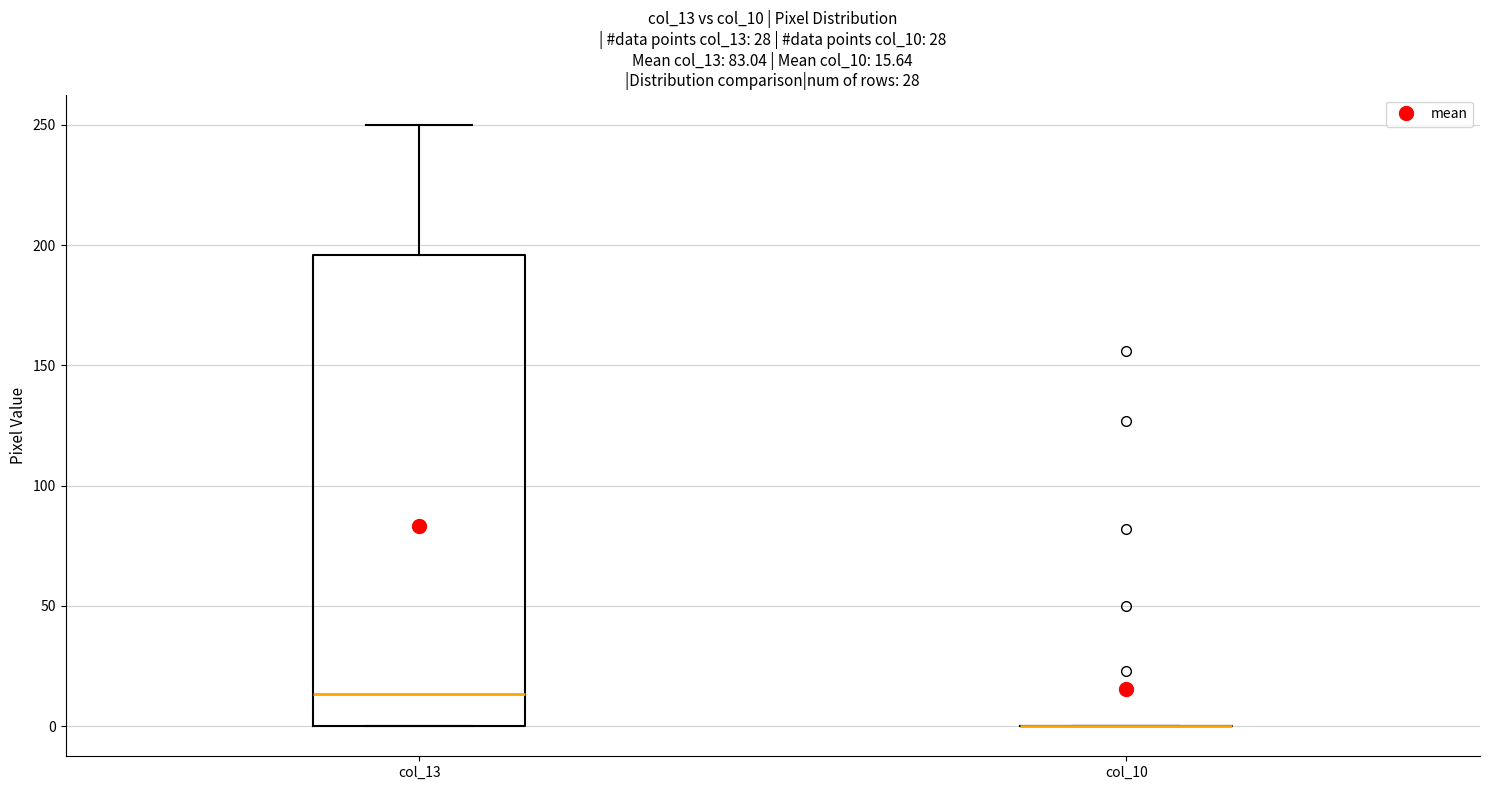

Which box is the tallest, from its lower edge to its upper edge?

col_13